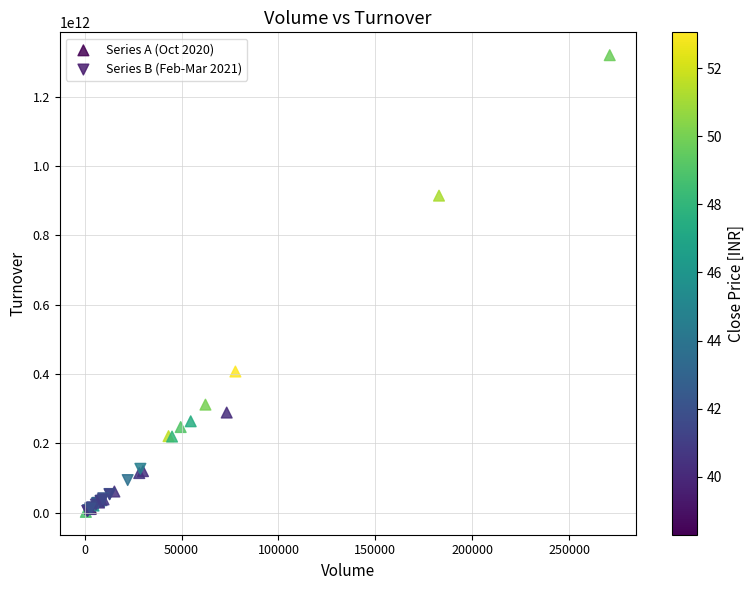

Which series contains the highest Y value?

Series A (Oct 2020)